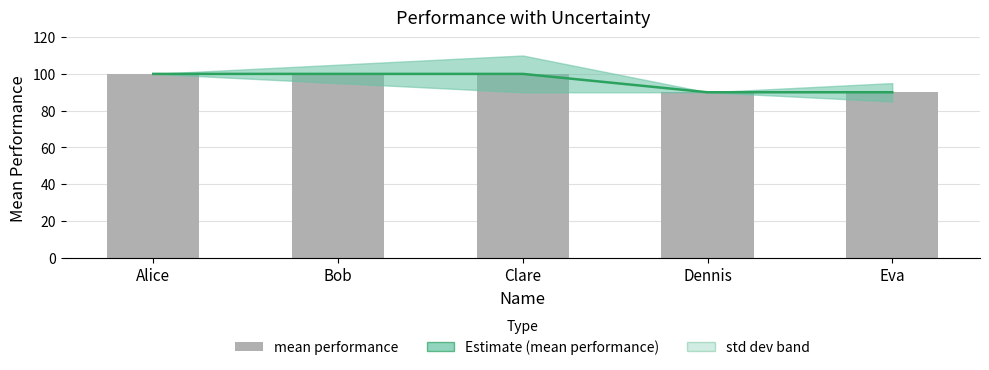

List the labels in order of value, smallest first.

Dennis, Eva, Alice, Bob, Clare